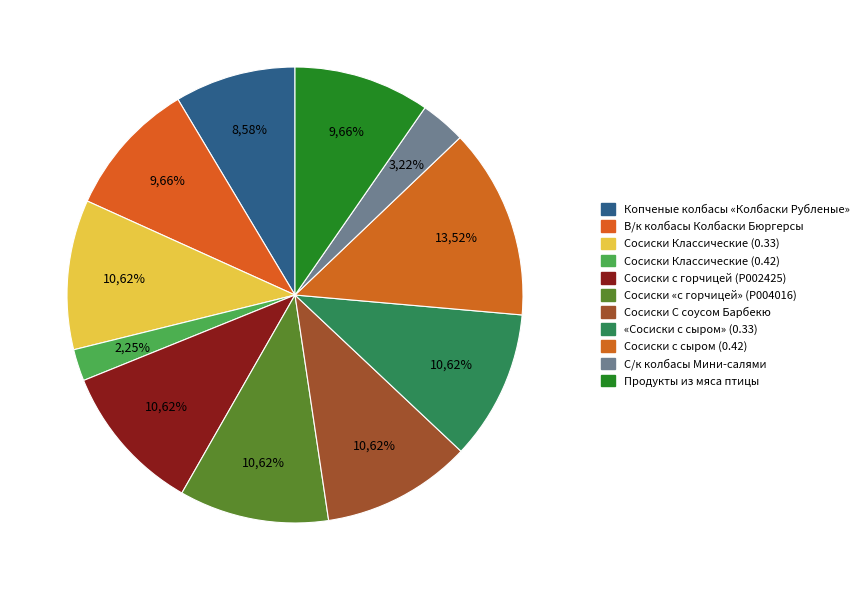

Is it true that «Сосиски с сыром» (0.33) is 16% of the pie?

False